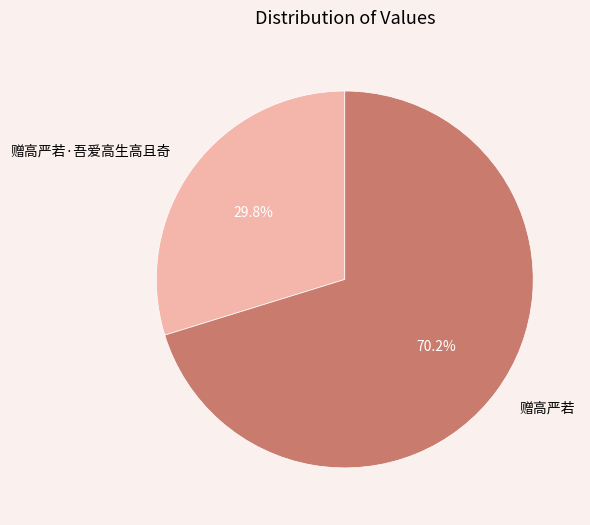

How many segments does this pie chart have?

2